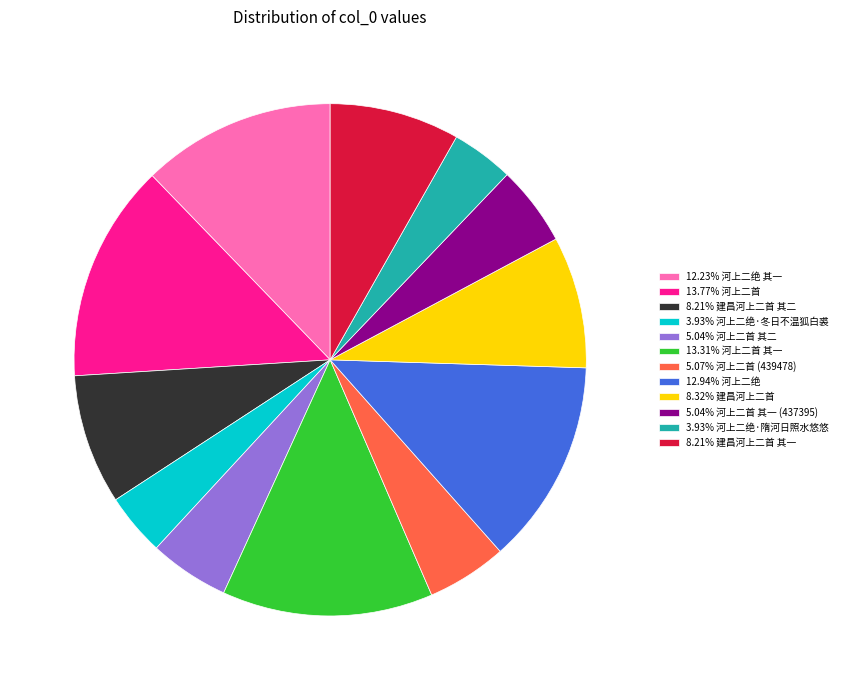

Approximately how many times larger is the value at 5.04% 河上二首 其一 (437395) compared to 12.23% 河上二绝 其一?

0.4